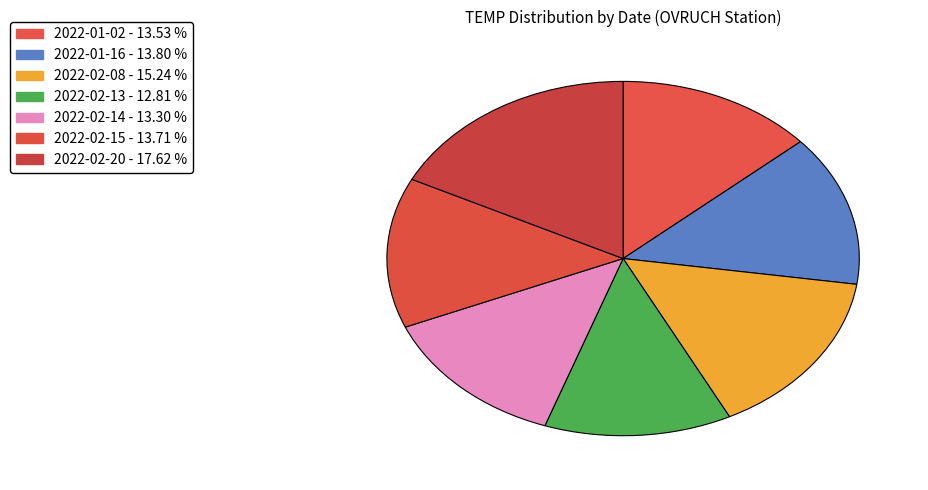

True or false: 2022-01-16 accounts for 8% of the total.

False